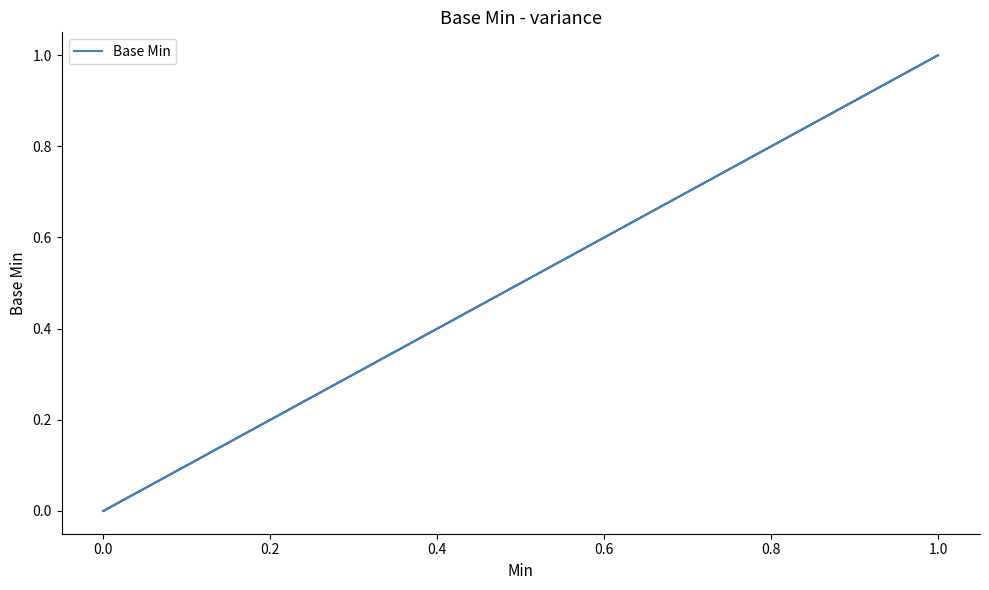

Is this an area chart (filled region under the line)?

No